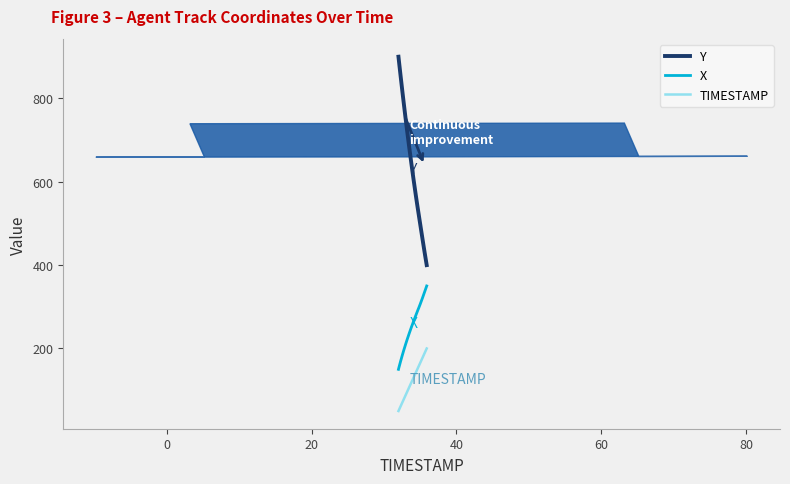

What is the difference between the maximum and minimum values in the X series?

200.0